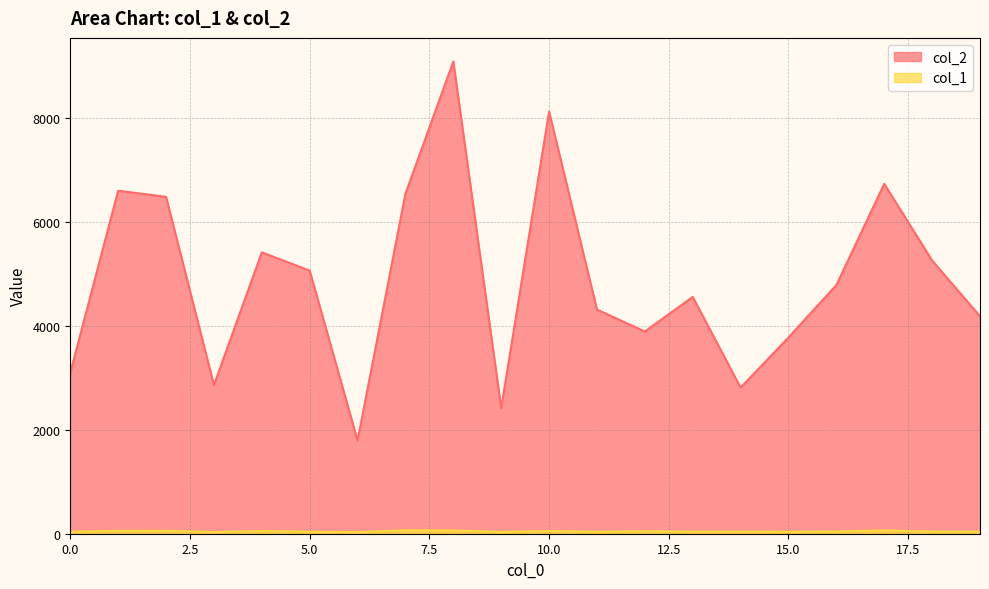

What are all the series names shown in the legend?

col_2, col_1